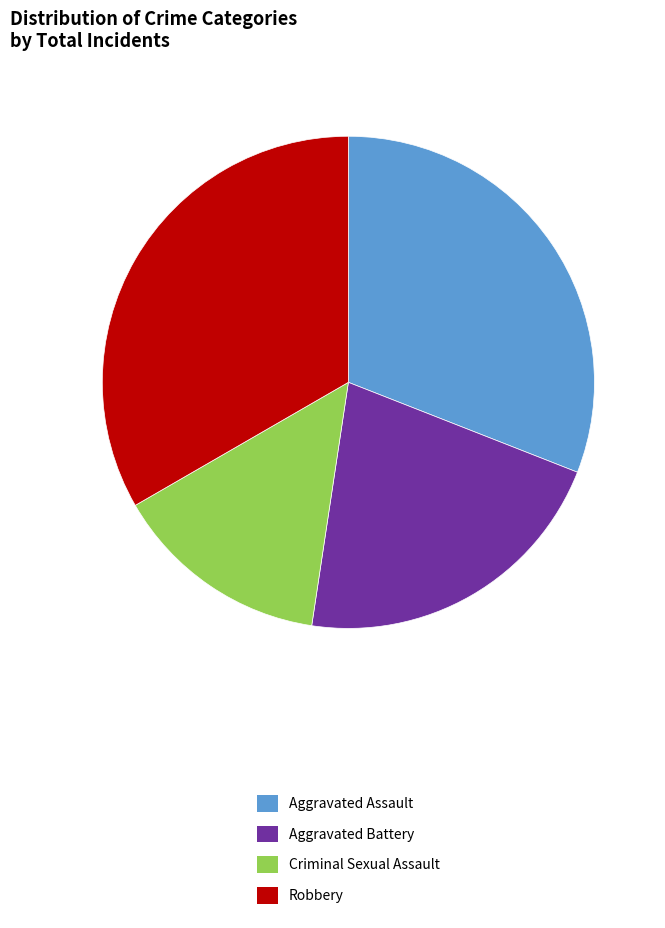

Rank the categories by value from lowest to highest.

Criminal Sexual Assault, Aggravated Battery, Aggravated Assault, Robbery